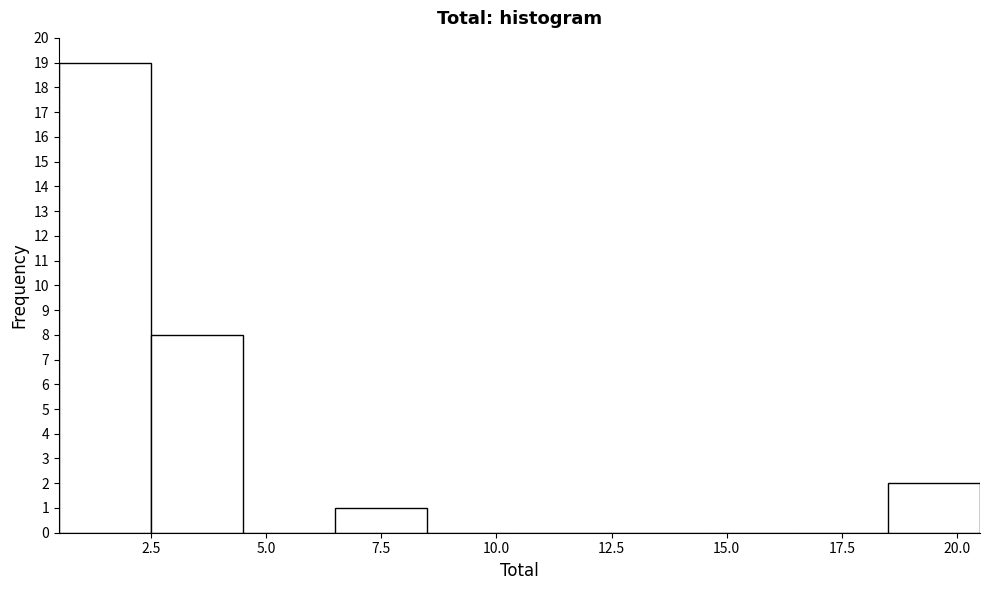

How tall is the bar that spans 18.5 to 20.5 on the x-axis? The values are not printed on the chart, so give them approximately, as read against the axis.

2